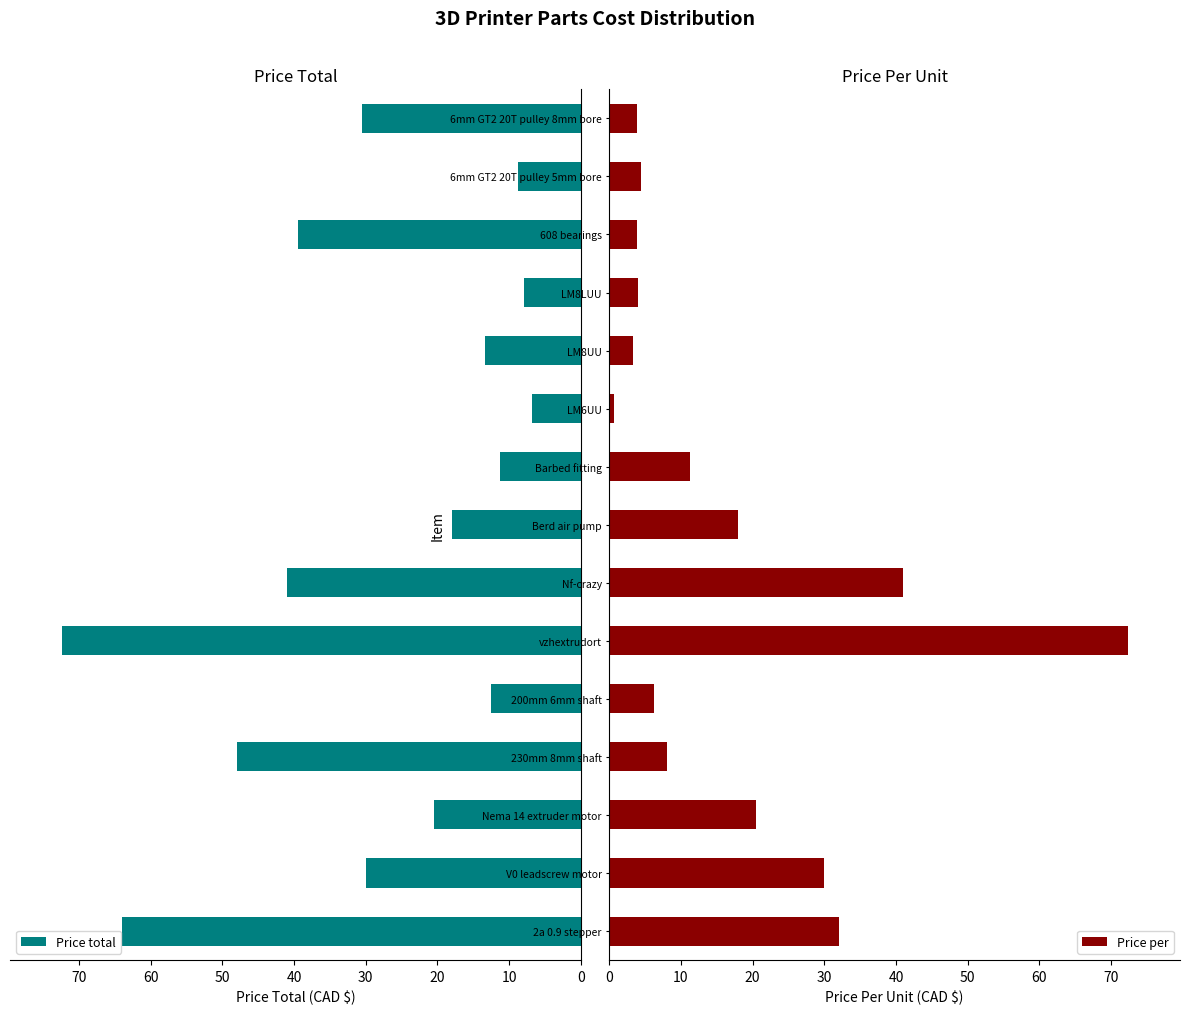

How many data points in Price per are above 8?

7